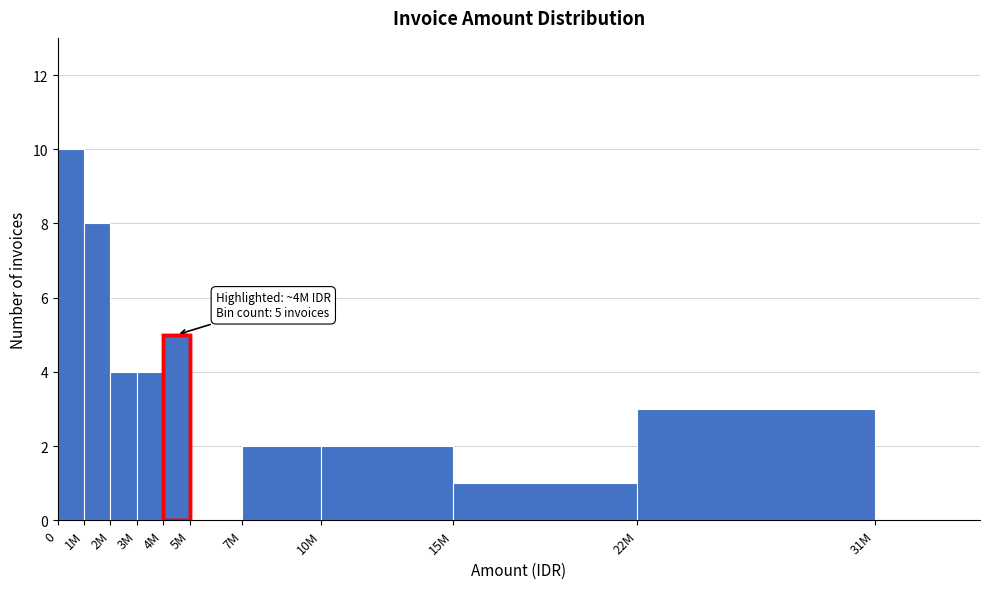

Reading left to right, list all the values displayed in this chart.

0=10	1M=8	2M=4	3M=4	4M=5	5M=0	7M=2	10M=2	15M=1	22M=3	31M=0